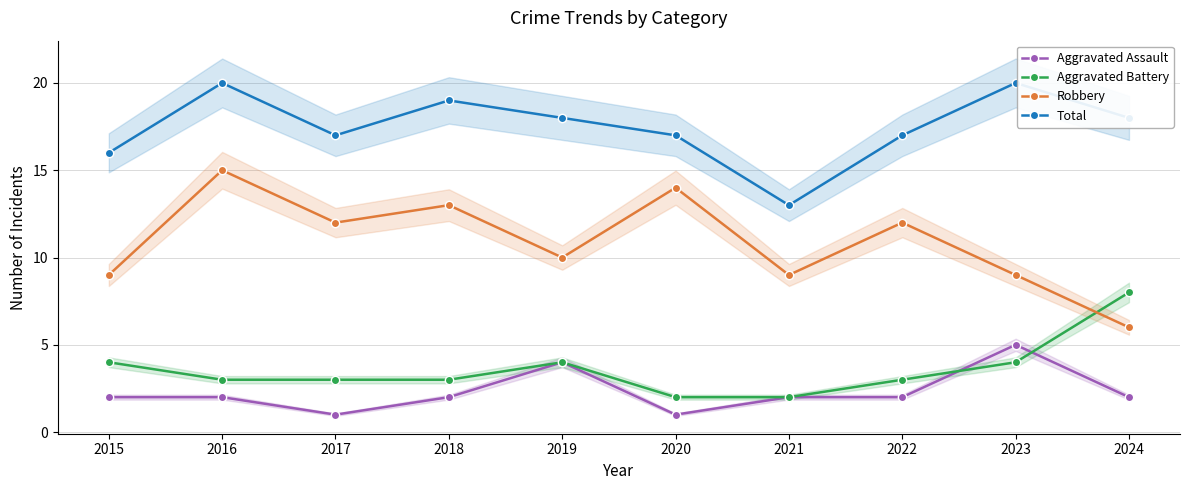

Rank the categories by Aggravated Battery value from lowest to highest.

2020, 2021, 2016, 2017, 2018, 2022, 2015, 2019, 2023, 2024